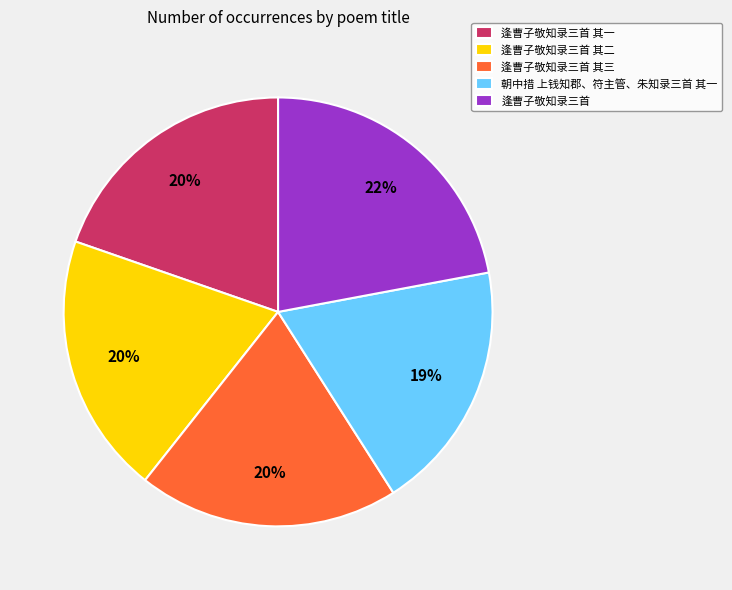

To the nearest percent, what percentage of the pie is 逢曹子敬知录三首?

22%